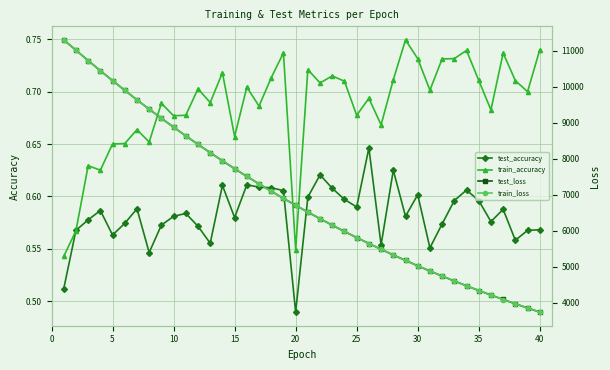

True or false: test_accuracy has more than 1 points higher than both neighbors.

True